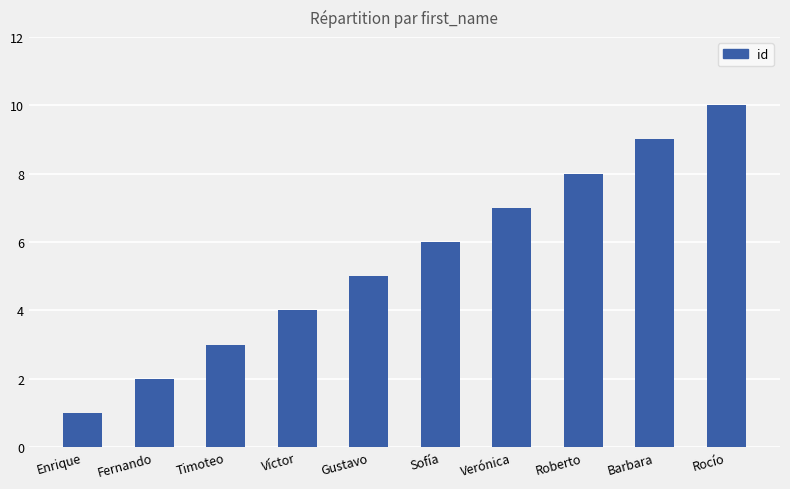

What is the average value?

6